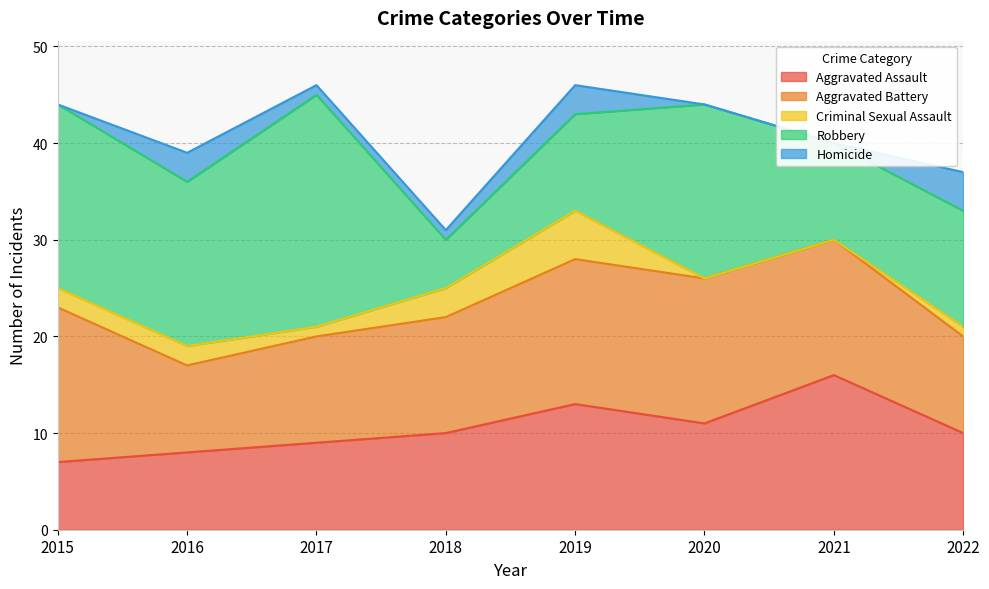

Between which two adjacent categories do Robbery and Aggravated Battery first intersect?

2017 and 2018